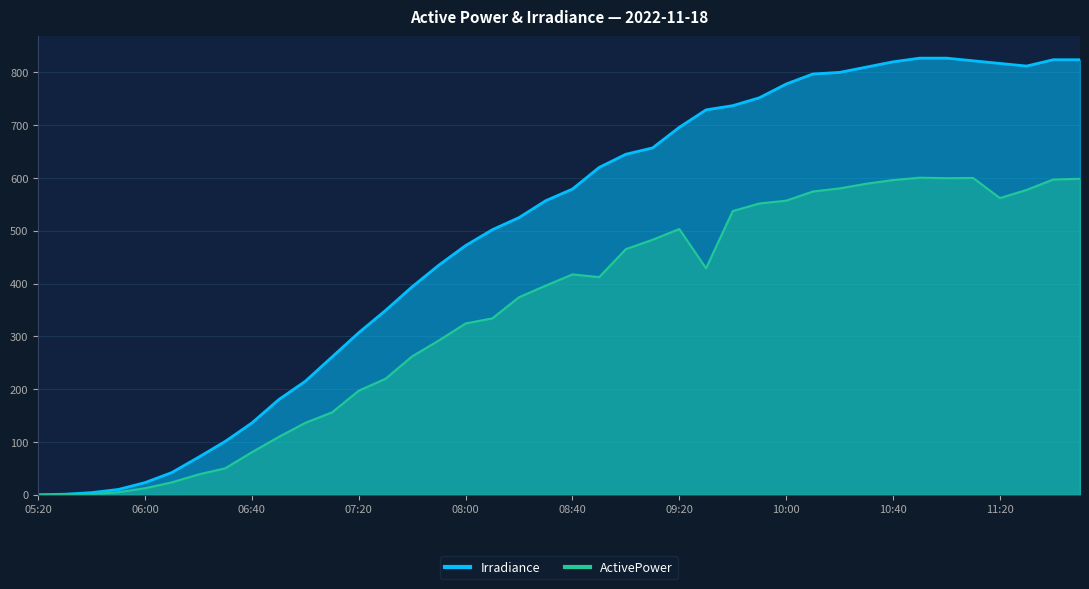

At which label does ActivePower reach its minimum?

05:20